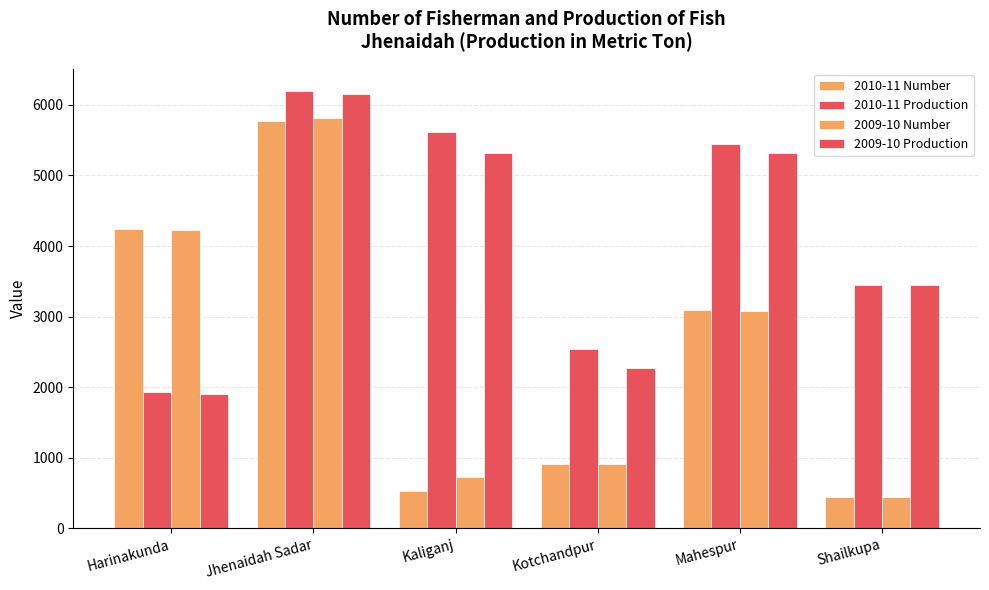

What position from the right is Shailkupa?

1